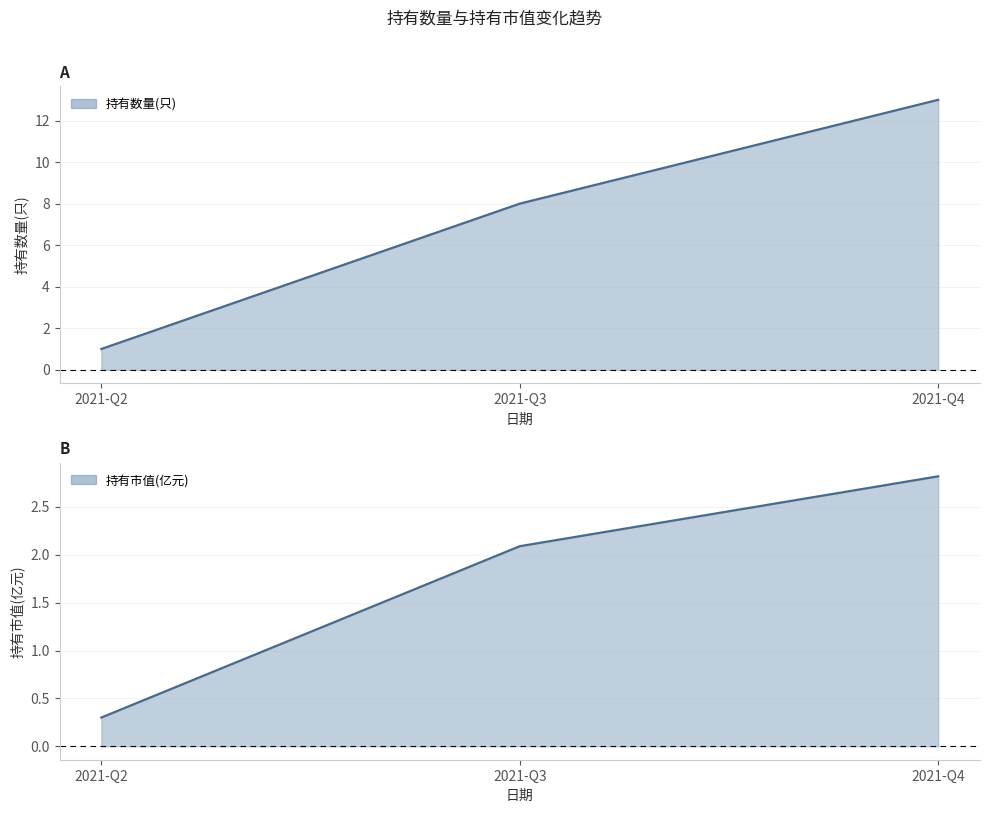

What is the total value across all series at 2021-Q3?

10.1